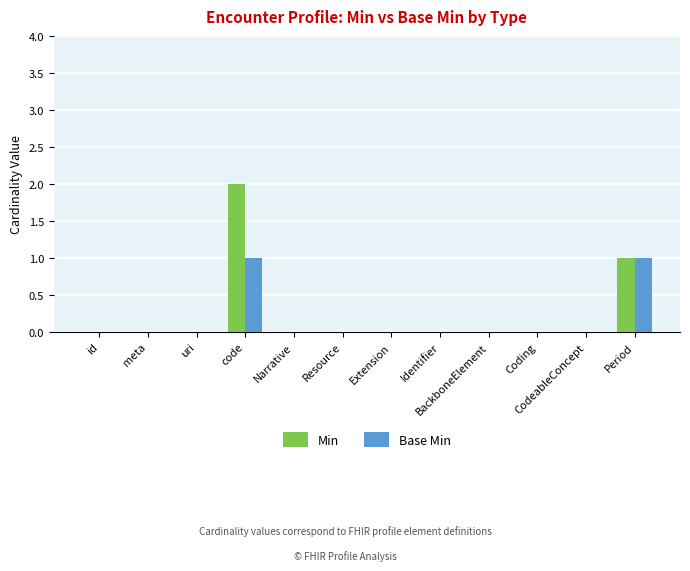

At which category does the chart reach its peak across all series?

code